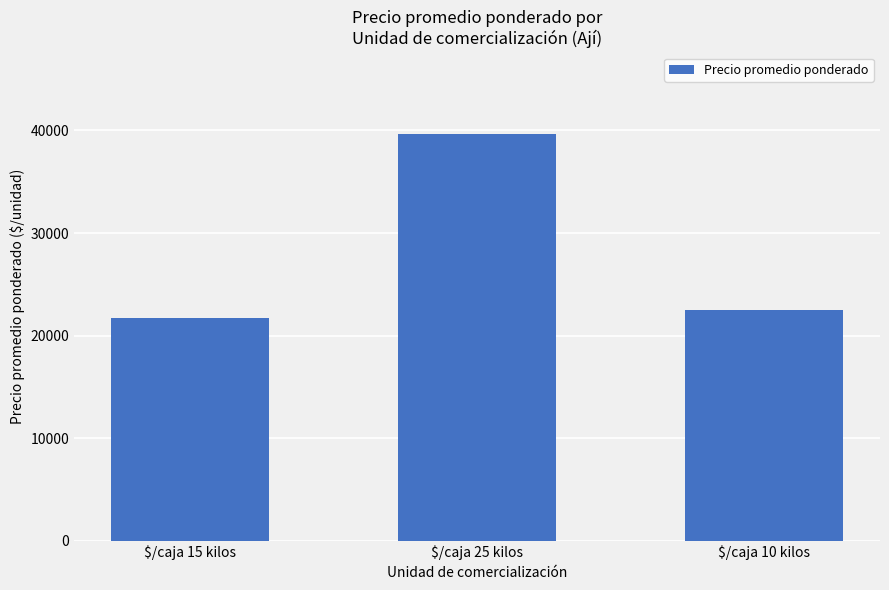

What is the minimum value shown in the chart?

21694